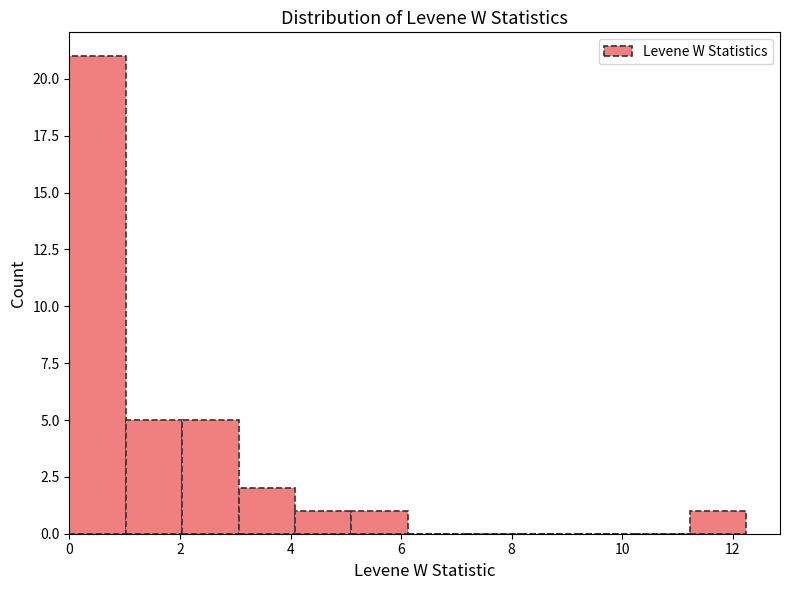

Reading left to right, list every bar in this chart as the range it spans on the x-axis followed by its height. Neither the bar edges nor the heights are printed on the chart, so give them approximately, as read against the axes.

0.0 to 1.0: 21
1.0 to 2.0: 5
2.0 to 3.0: 5
3.0 to 4.0: 2
4.0 to 5.2: 1
5.2 to 6.2: 1
6.2 to 7.2: 0
7.2 to 8.2: 0
8.2 to 9.2: 0
9.2 to 10.2: 0
10.2 to 11.2: 0
11.2 to 12.2: 1